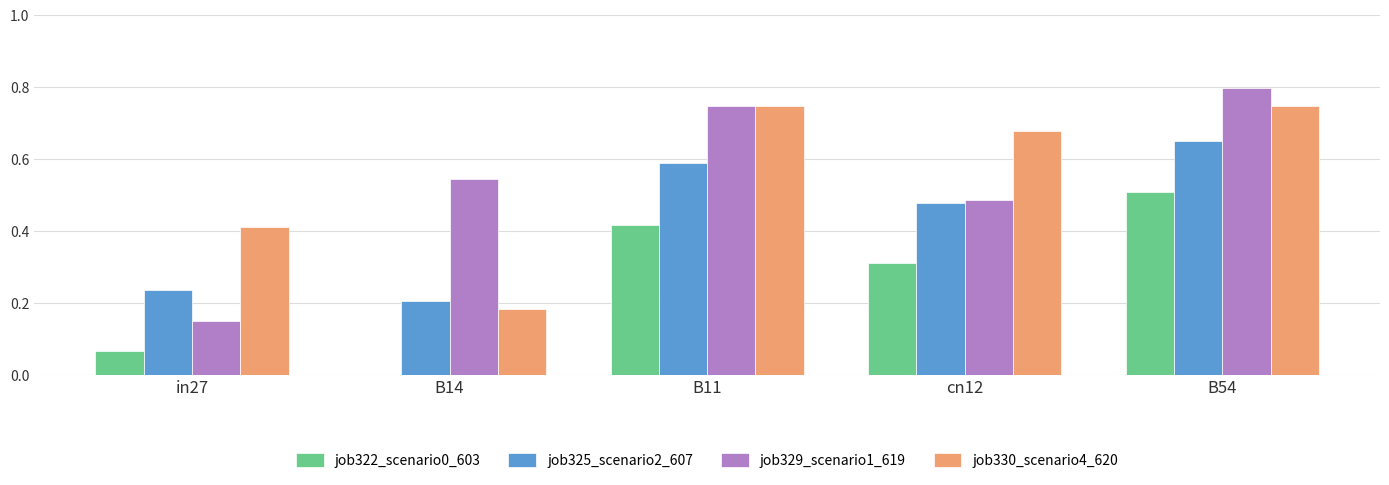

How many data points in job322_scenario0_603 are above 0?

4